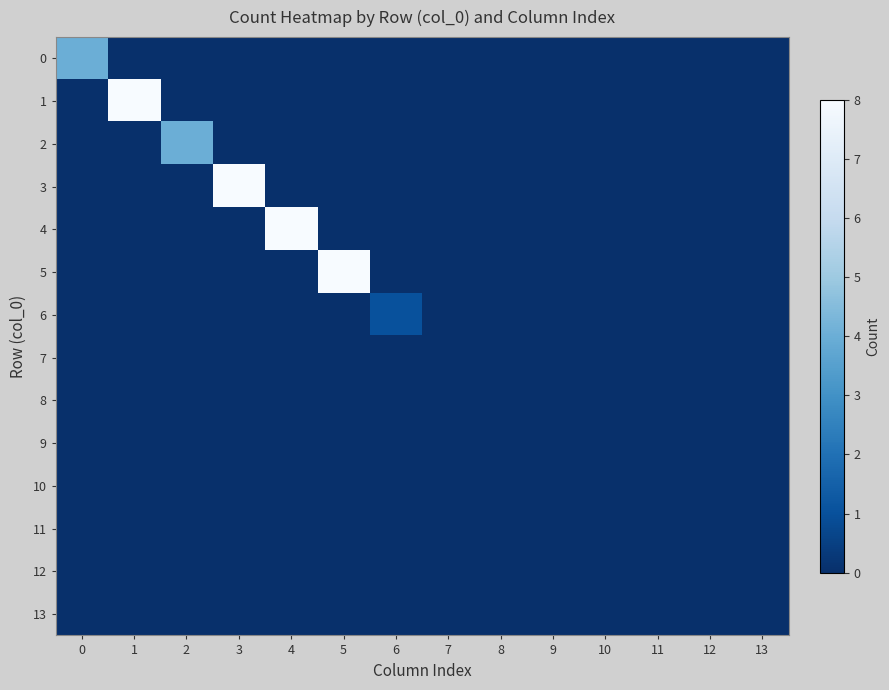

Between 11 and 5, which is larger?

11